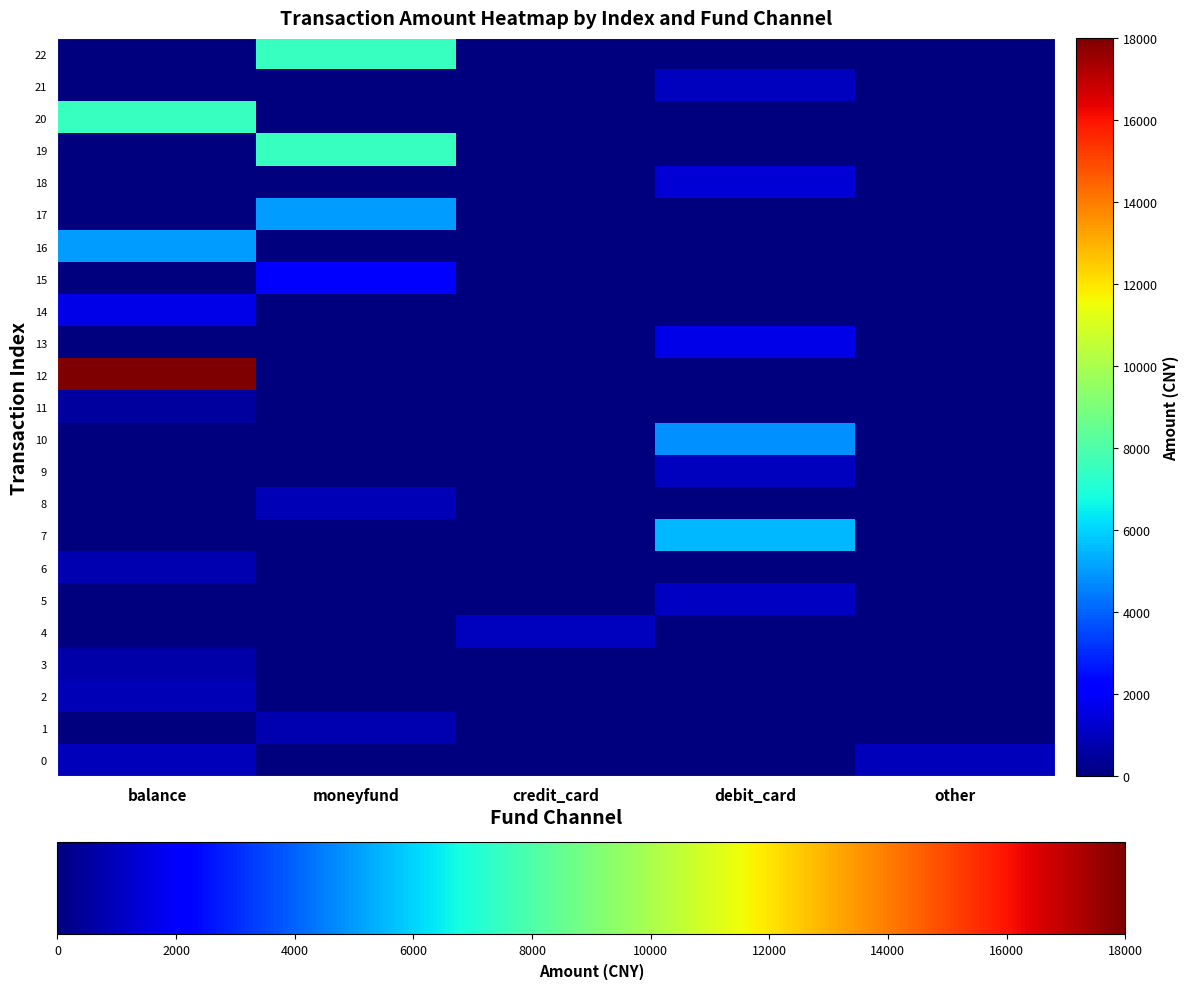

Which series has the widest spread of values?

12